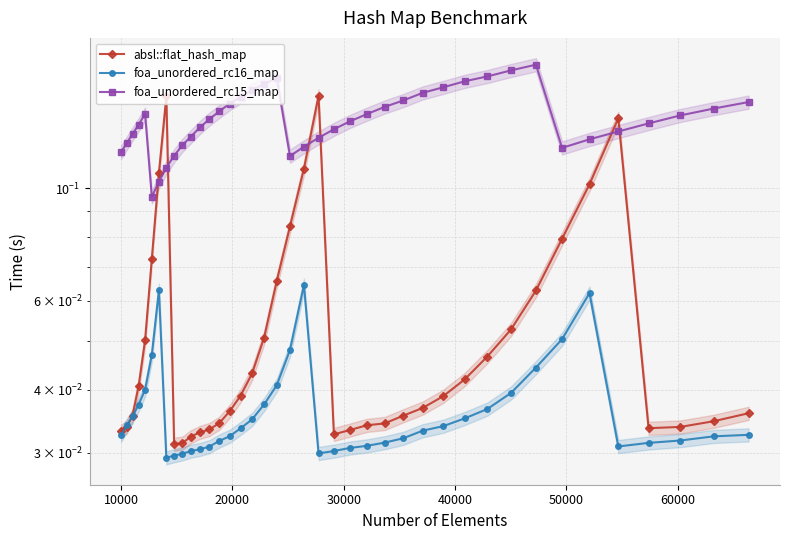

Rank the series by their maximum value, from highest to lowest.

foa_unordered_rc15_map, absl::flat_hash_map, foa_unordered_rc16_map